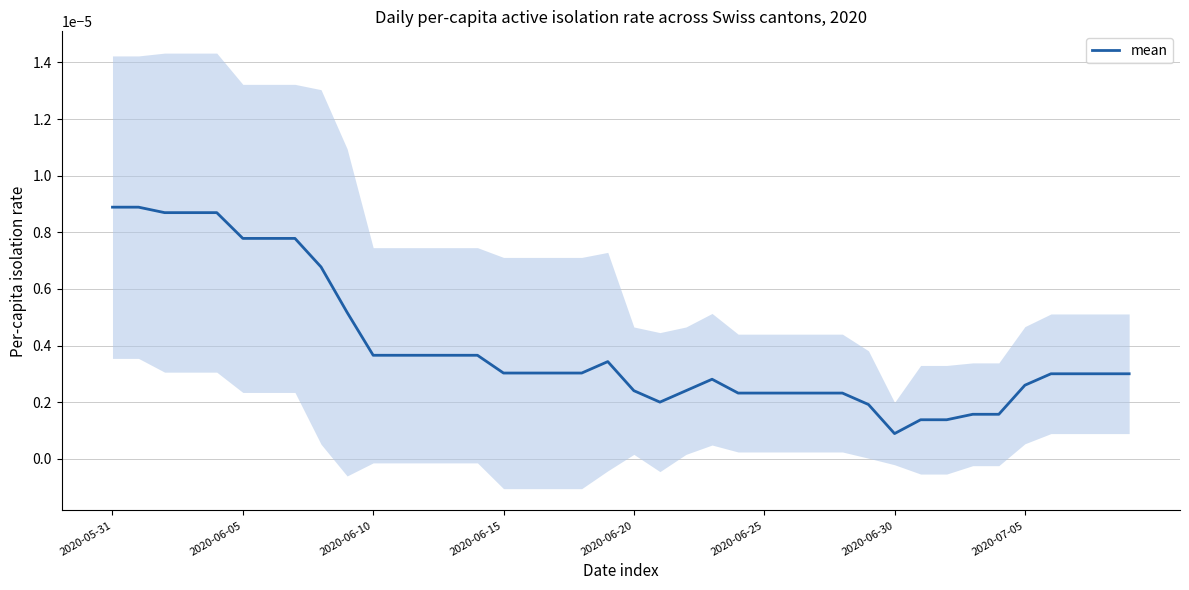

At which label does mean reach its minimum?

2020-06-30